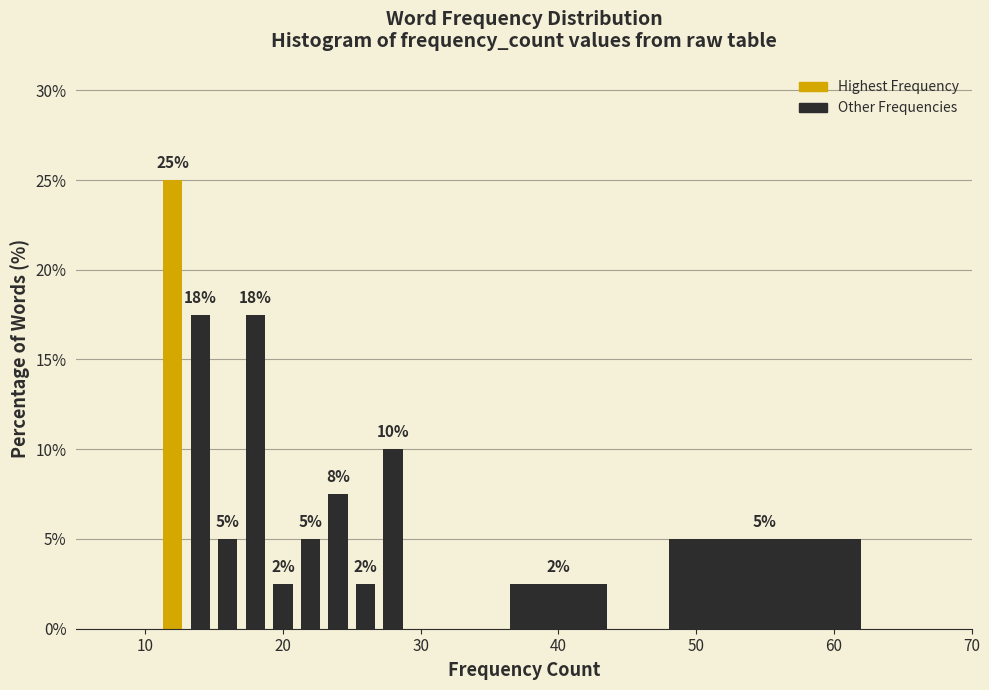

Around what value on the x-axis is the tallest bar? Give the approximate position of its centre, as read against the axis.

12